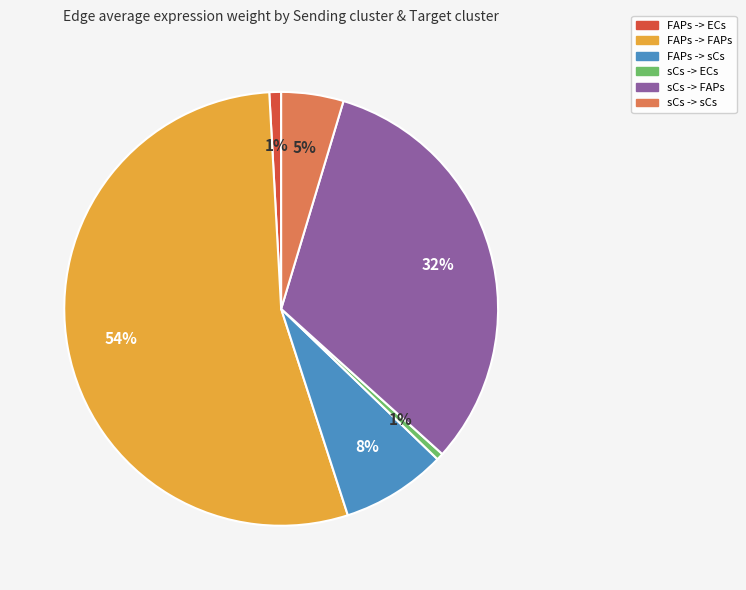

To the nearest percent, what is the average slice percentage?

17%